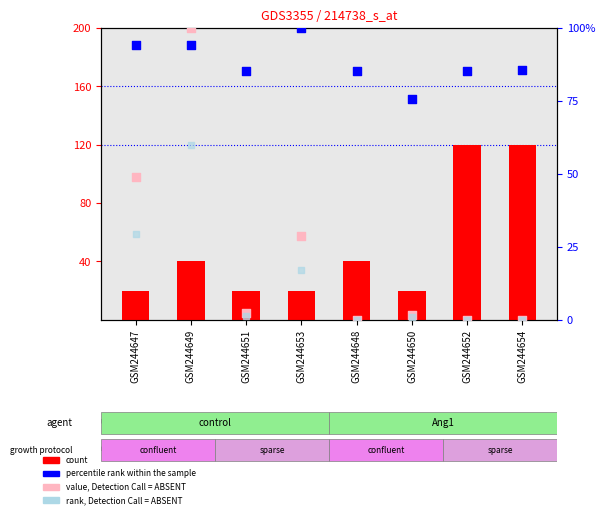

Which series has the largest Y range (max minus min)?

Leve EXP (scaled)